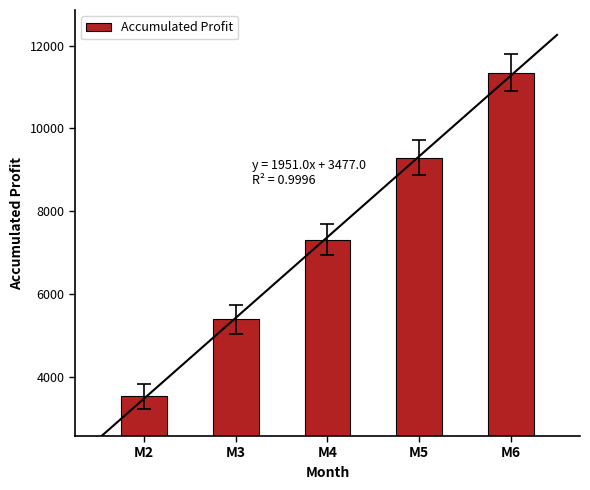

Where is the data nearest to the value 7442?

M4